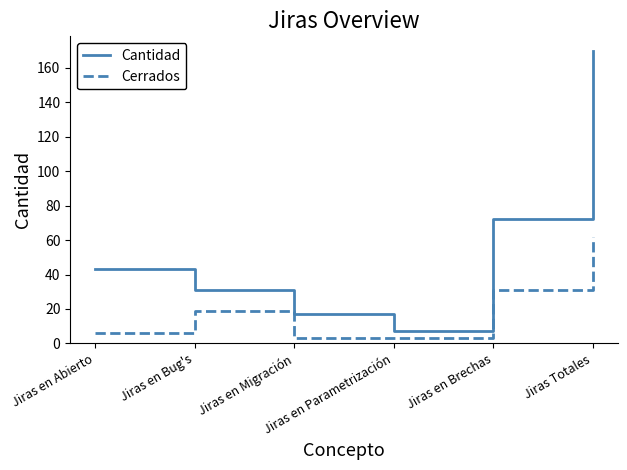

What are all the series names shown in the legend?

Cantidad, Cerrados